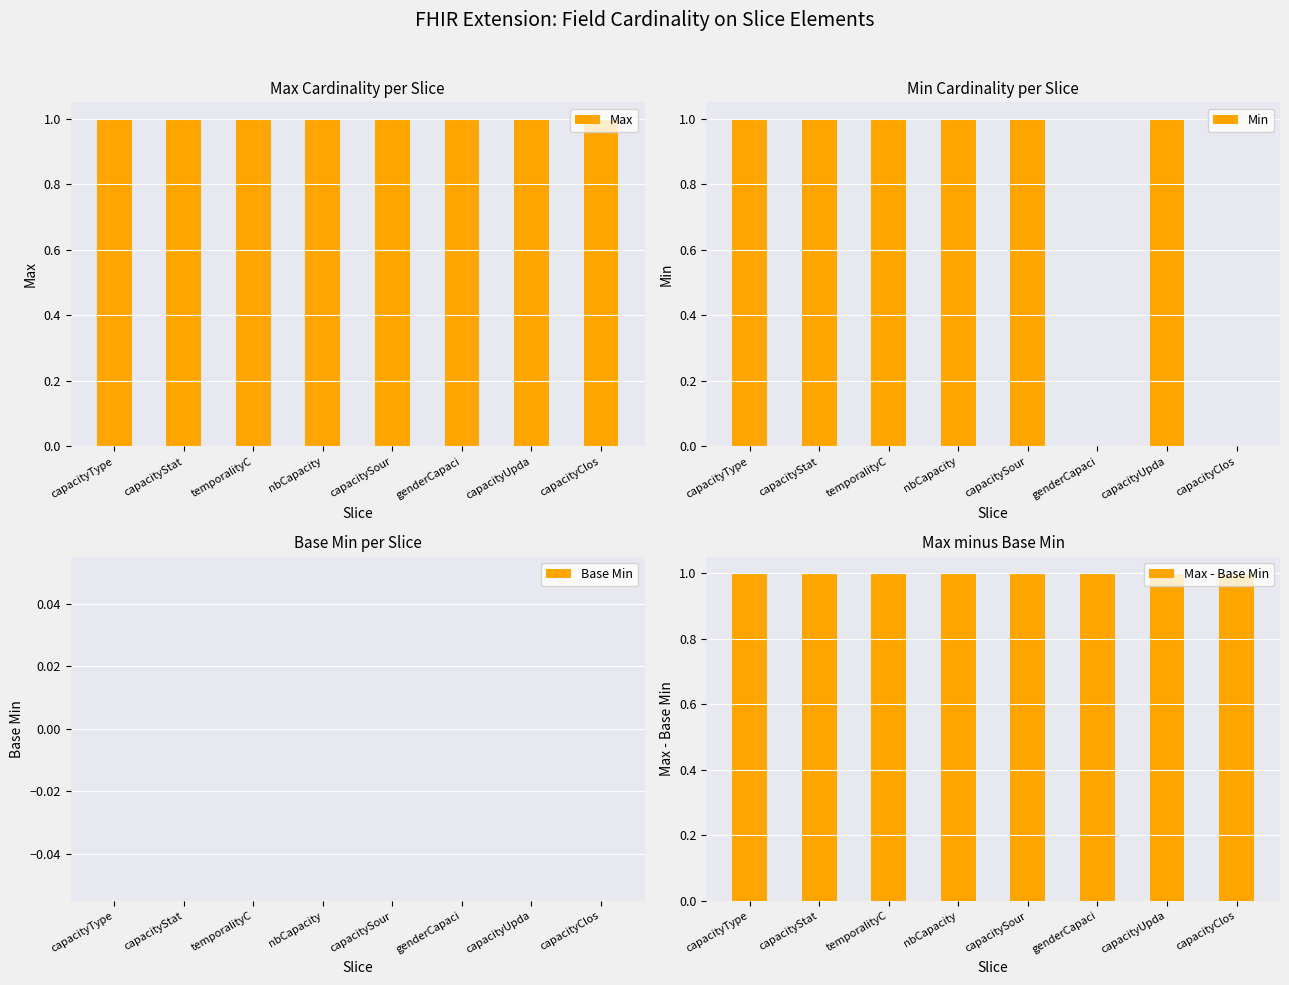

Which series changed the most between capacityStat and capacityClos?

Min